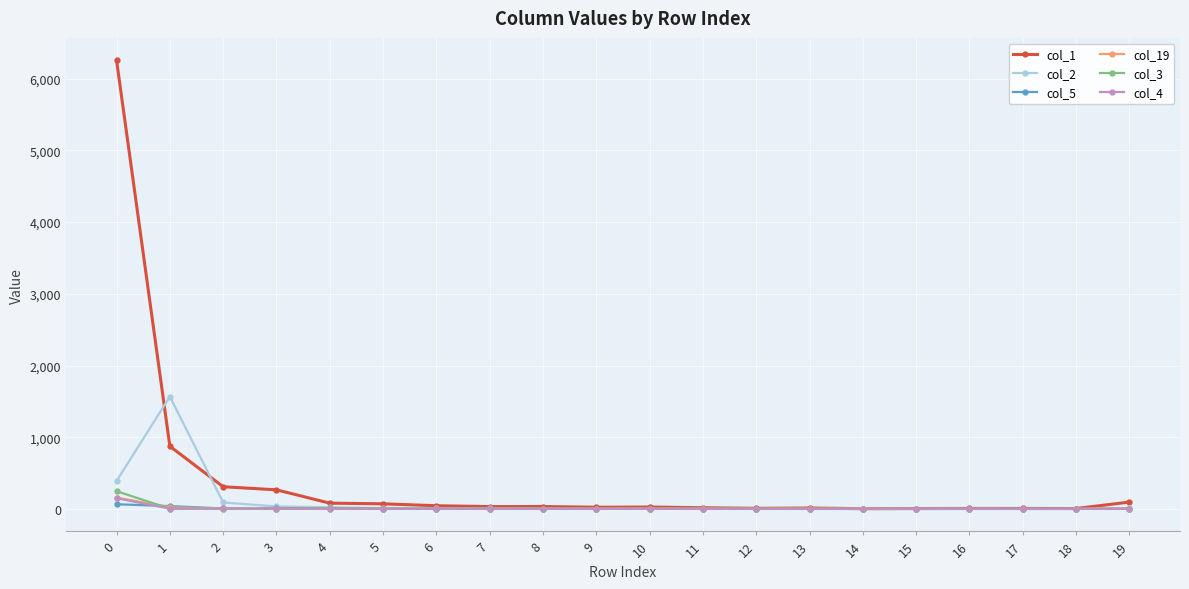

Which category has the highest value in the col_2 series?

1